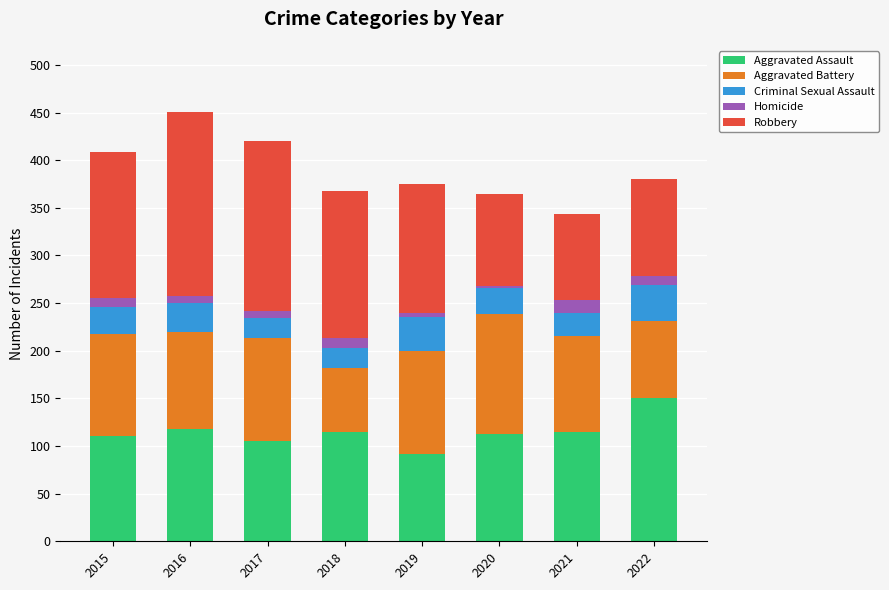

What is the sum of the Aggravated Assault values at 2015 and 2020?

223